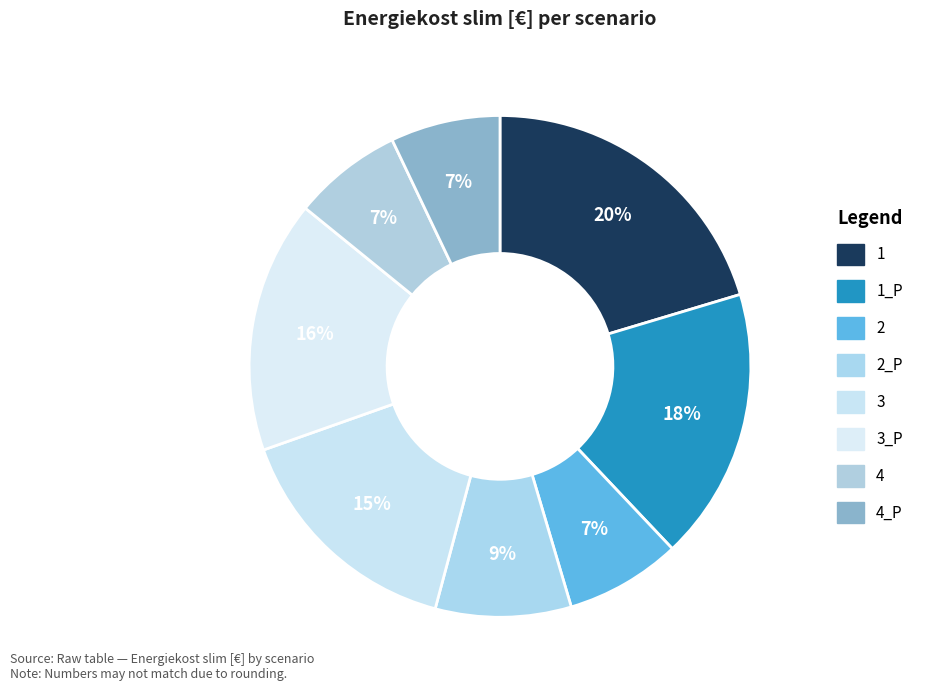

Count the number of slices in the pie.

8